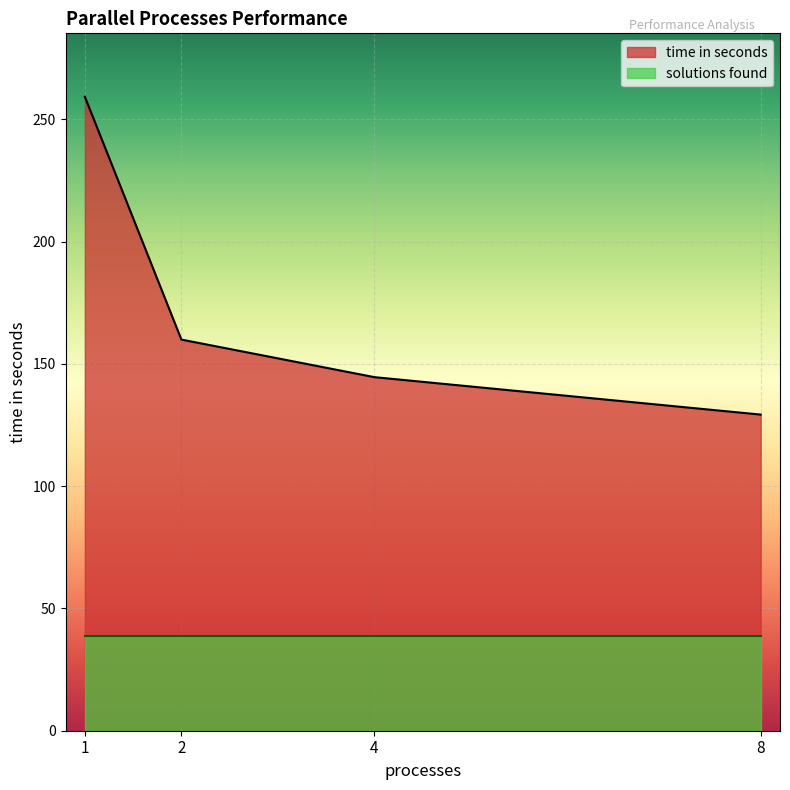

What is the value of the 3rd point from the left?

144.6